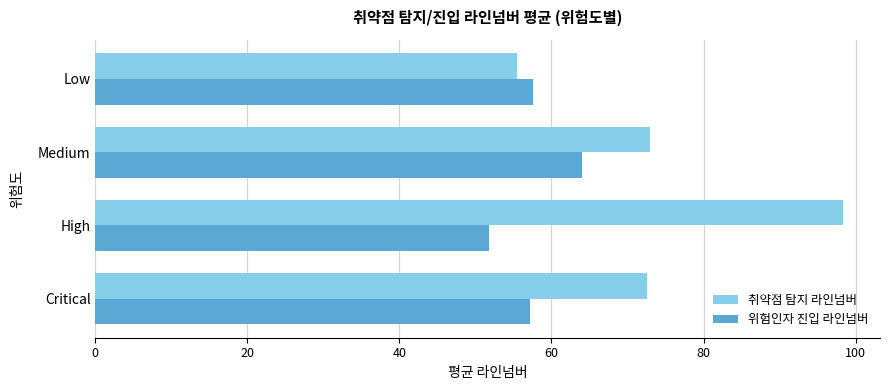

What are all the series names shown in the legend?

취약점 탐지 라인넘버, 위험인자 진입 라인넘버